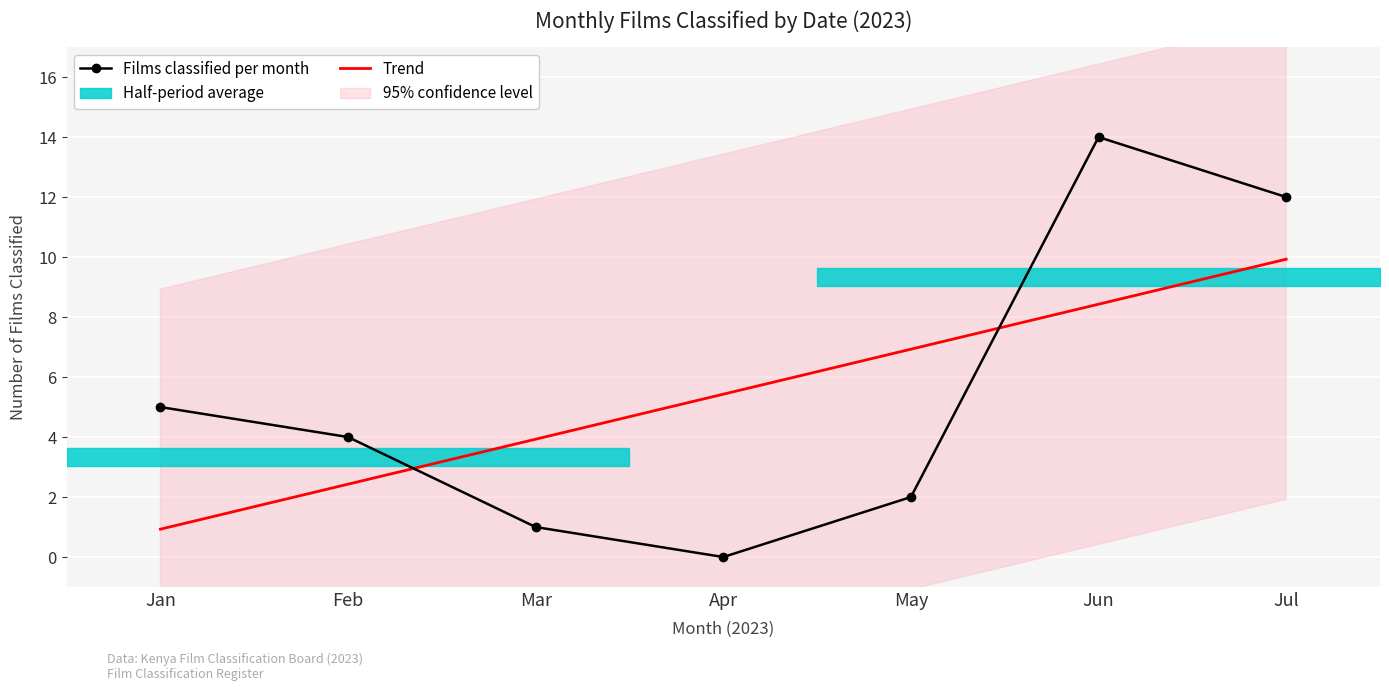

What is the value of the Films classified per month point at the 3rd from the left?

1.0